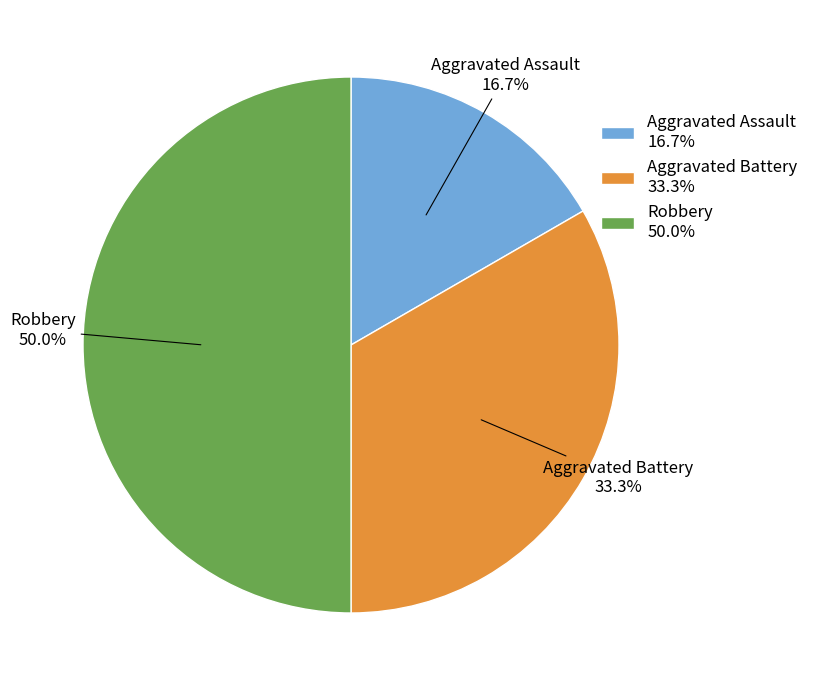

How many slices are in this pie chart?

3